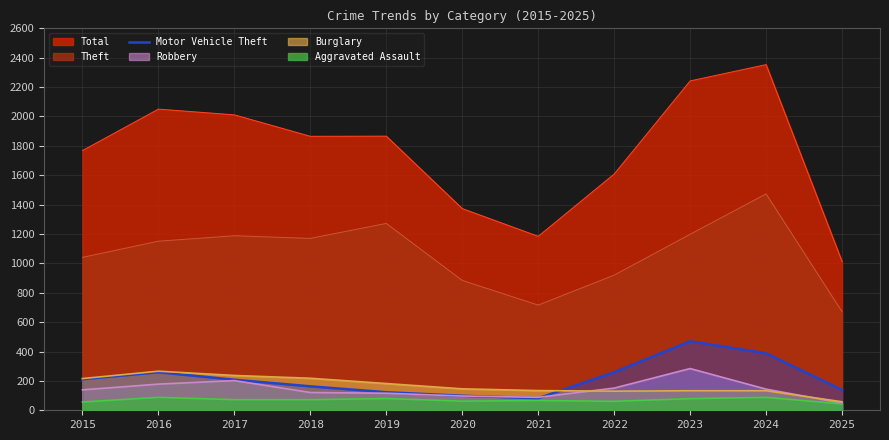

At which label is Total closest to 1683?

2022